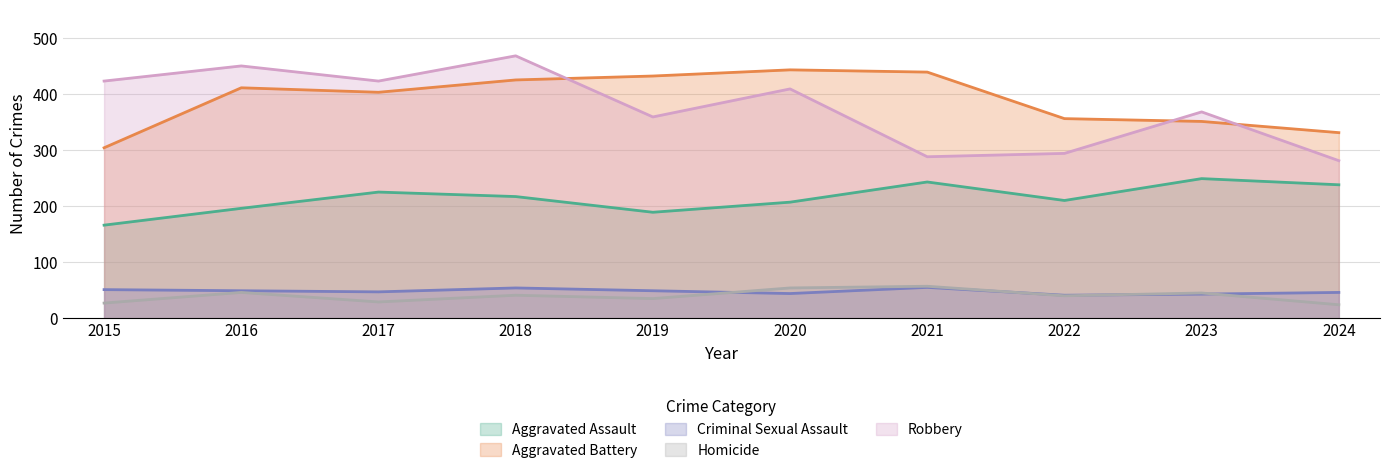

The value of Aggravated Assault at 2023 is 411. True or false?

False